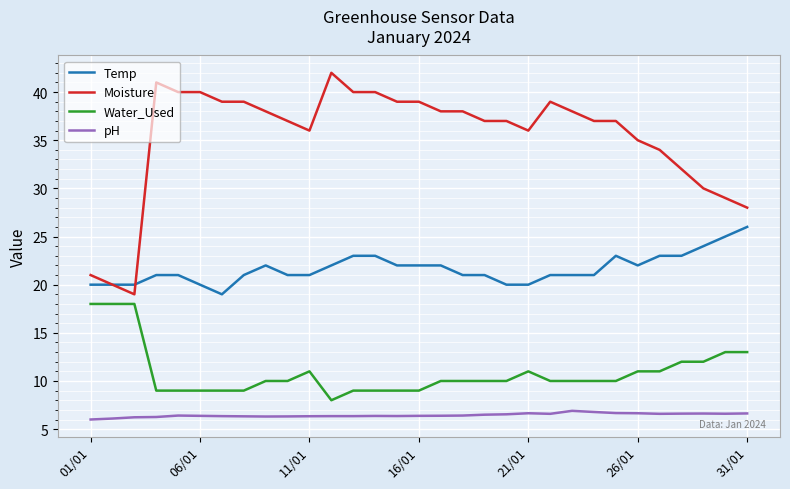

True or false: Water_Used and Temp intersect in this chart.

False